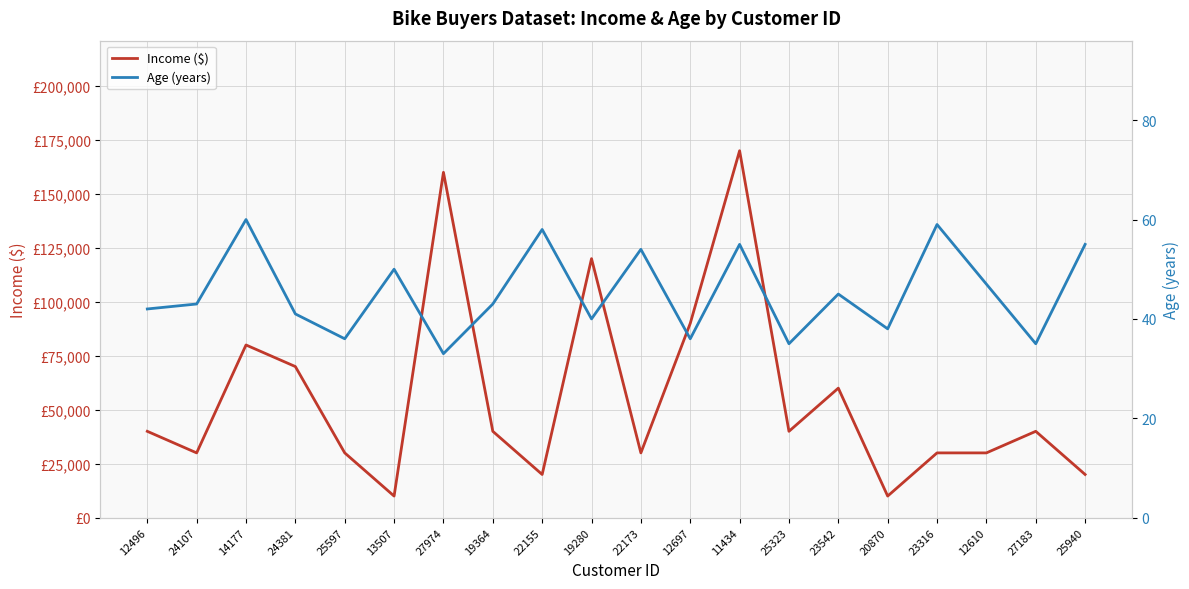

At how many categories does at least one series exceed 15348?

18